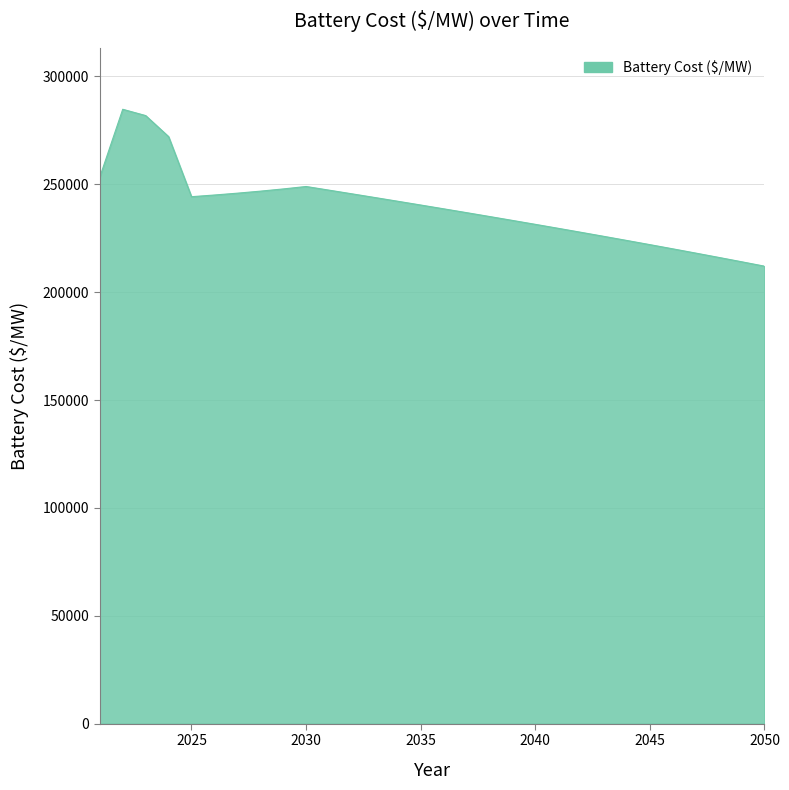

What is the maximum value shown in the chart?

284785.5